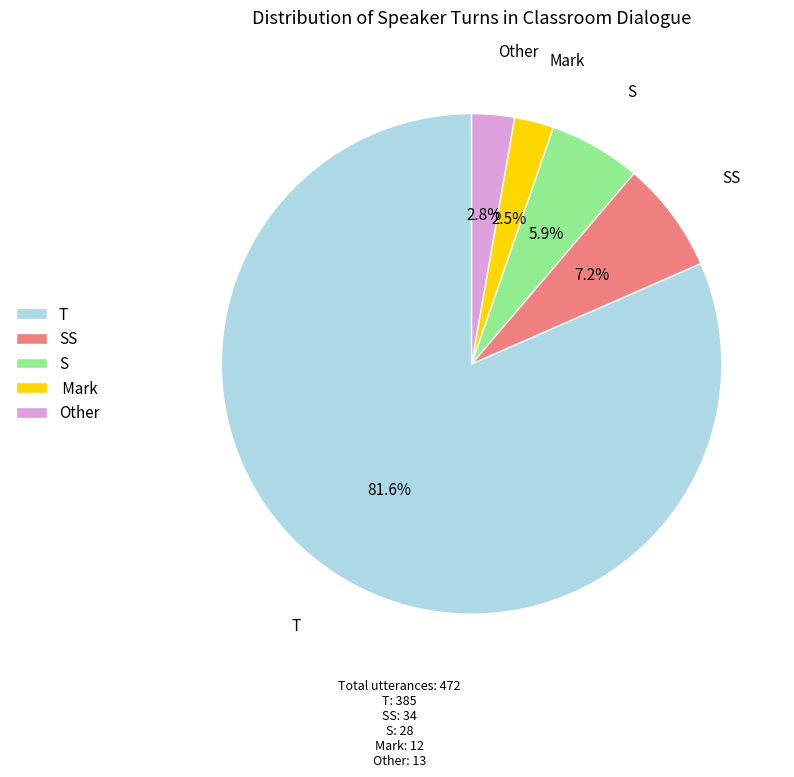

What is the majority slice?

T